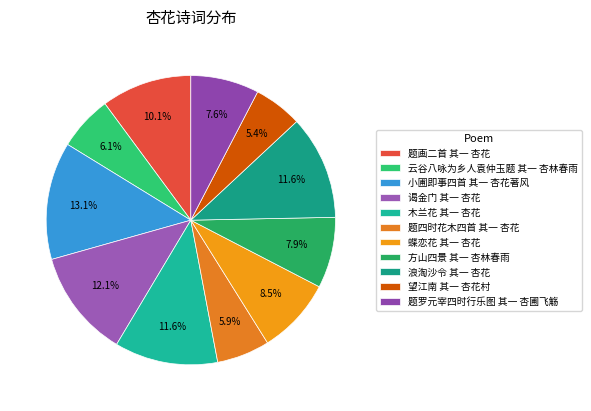

Is it true that 木兰花 其一 杏花 is 12% of the pie?

True